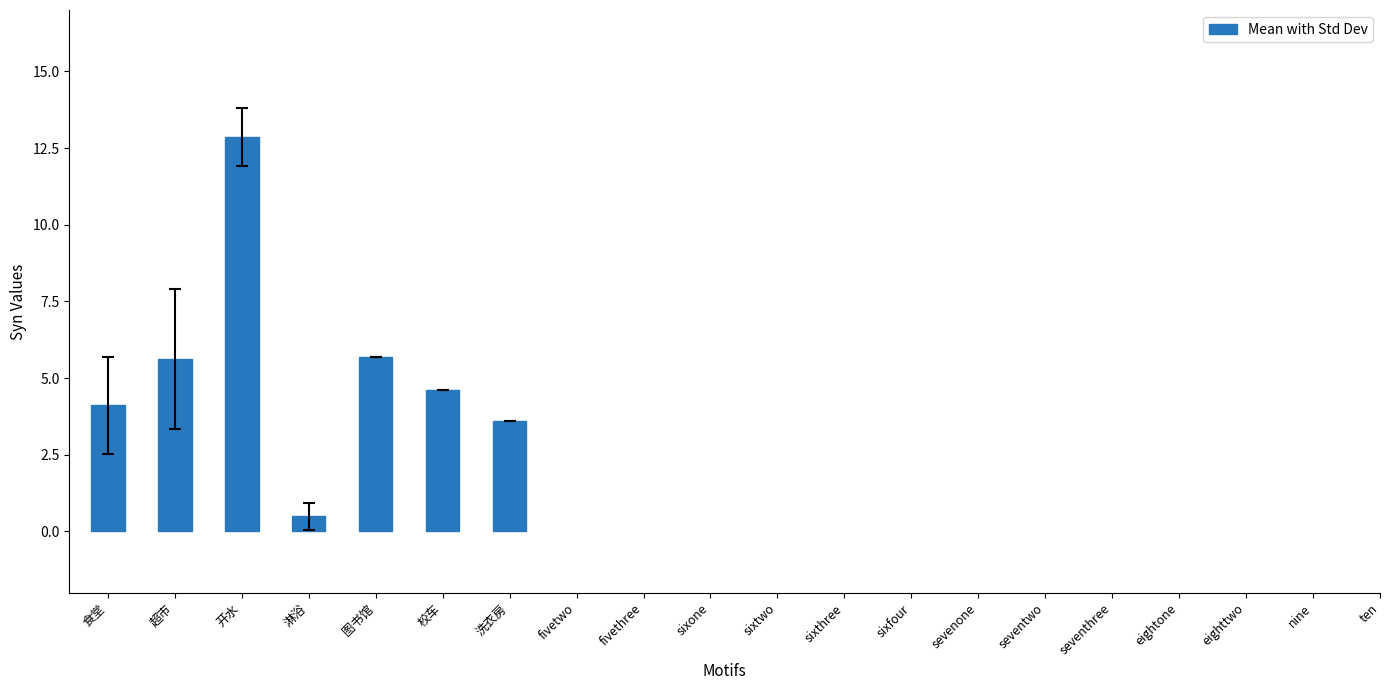

Which category has the highest value across all series?

开水